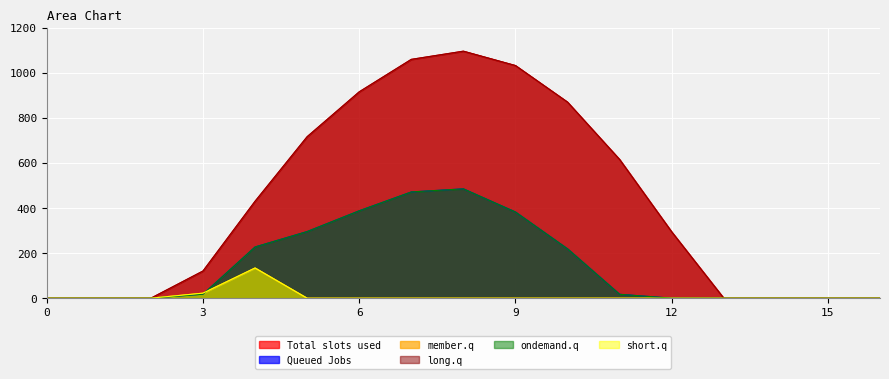

At which label does Series_3 first exceed 294?

4